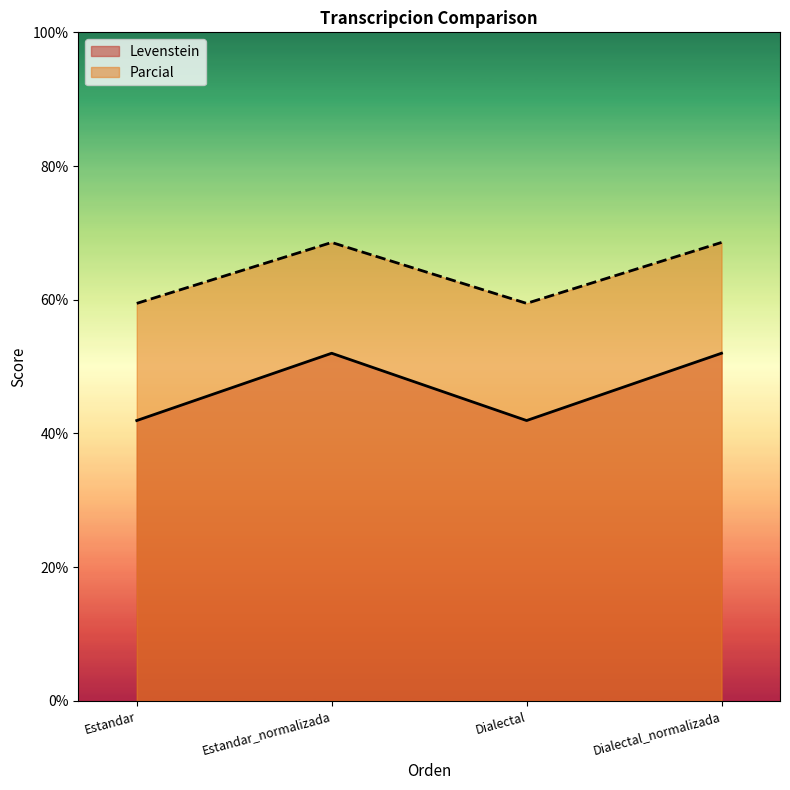

Reading left to right, what are all the values shown in this chart?

Levenstein: 41.9	52.0	41.9	52.0
Parcial: 59.5	68.6	59.5	68.6